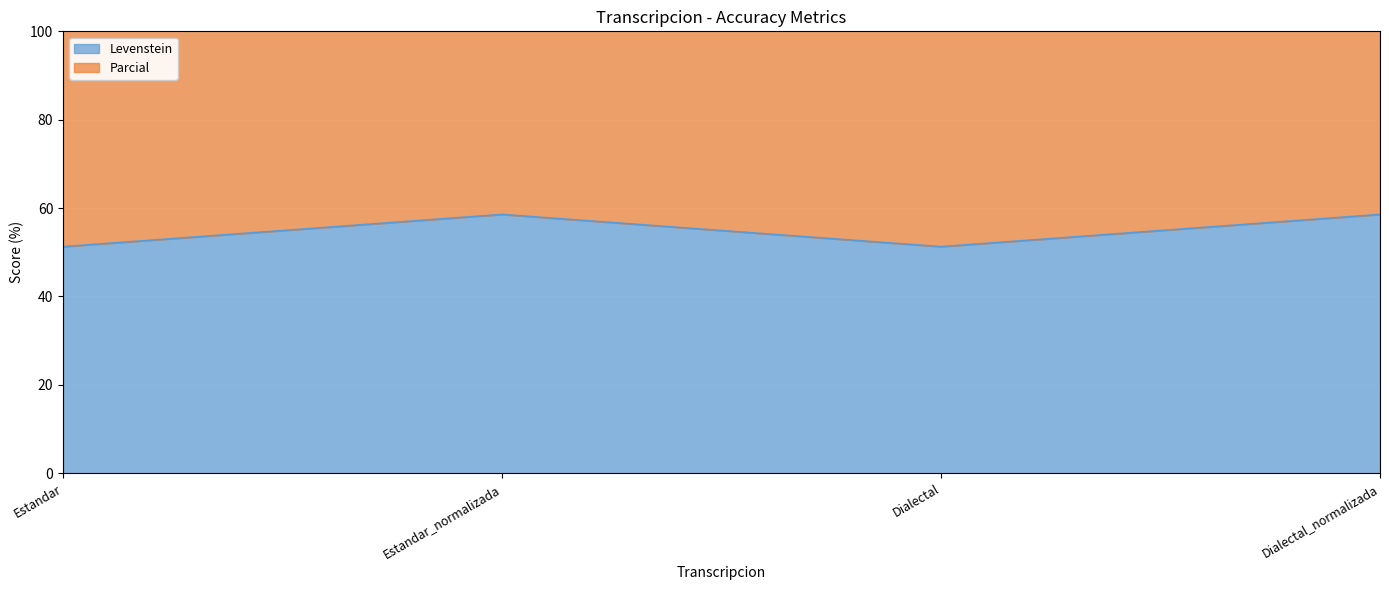

How many series are shown in this chart?

2